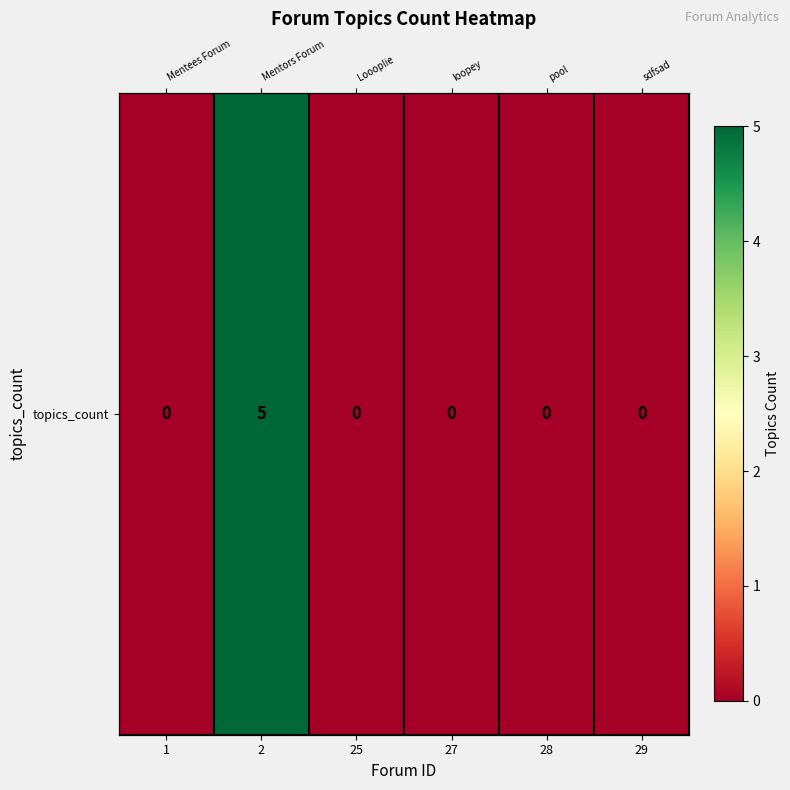

What is the average value?

1